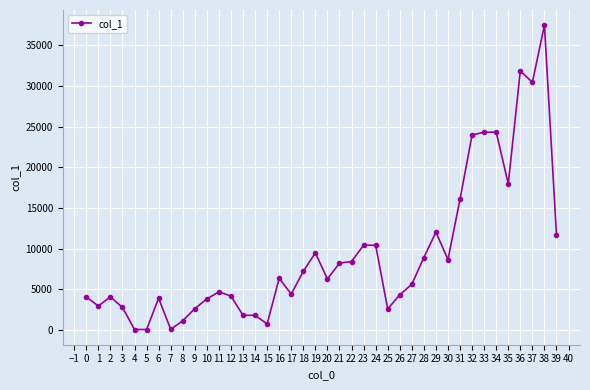

What is the change in value from 1 to 23?

+7471